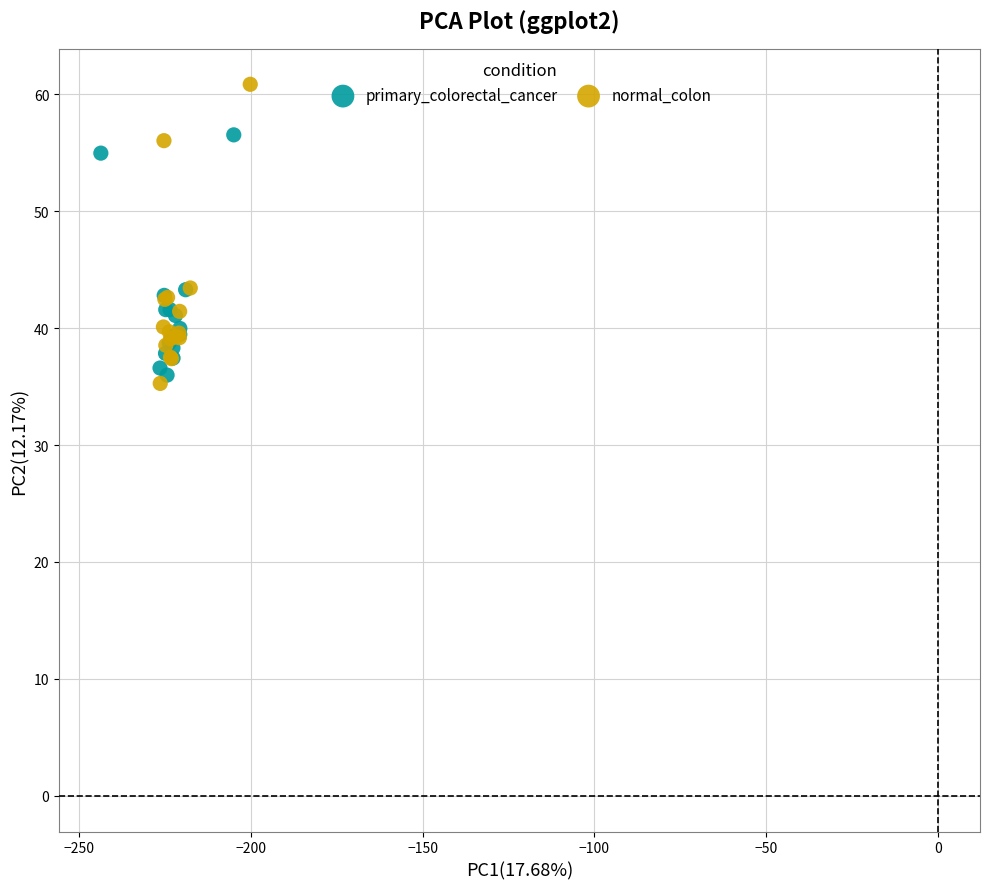

Which series contains the highest Y value?

normal_colon